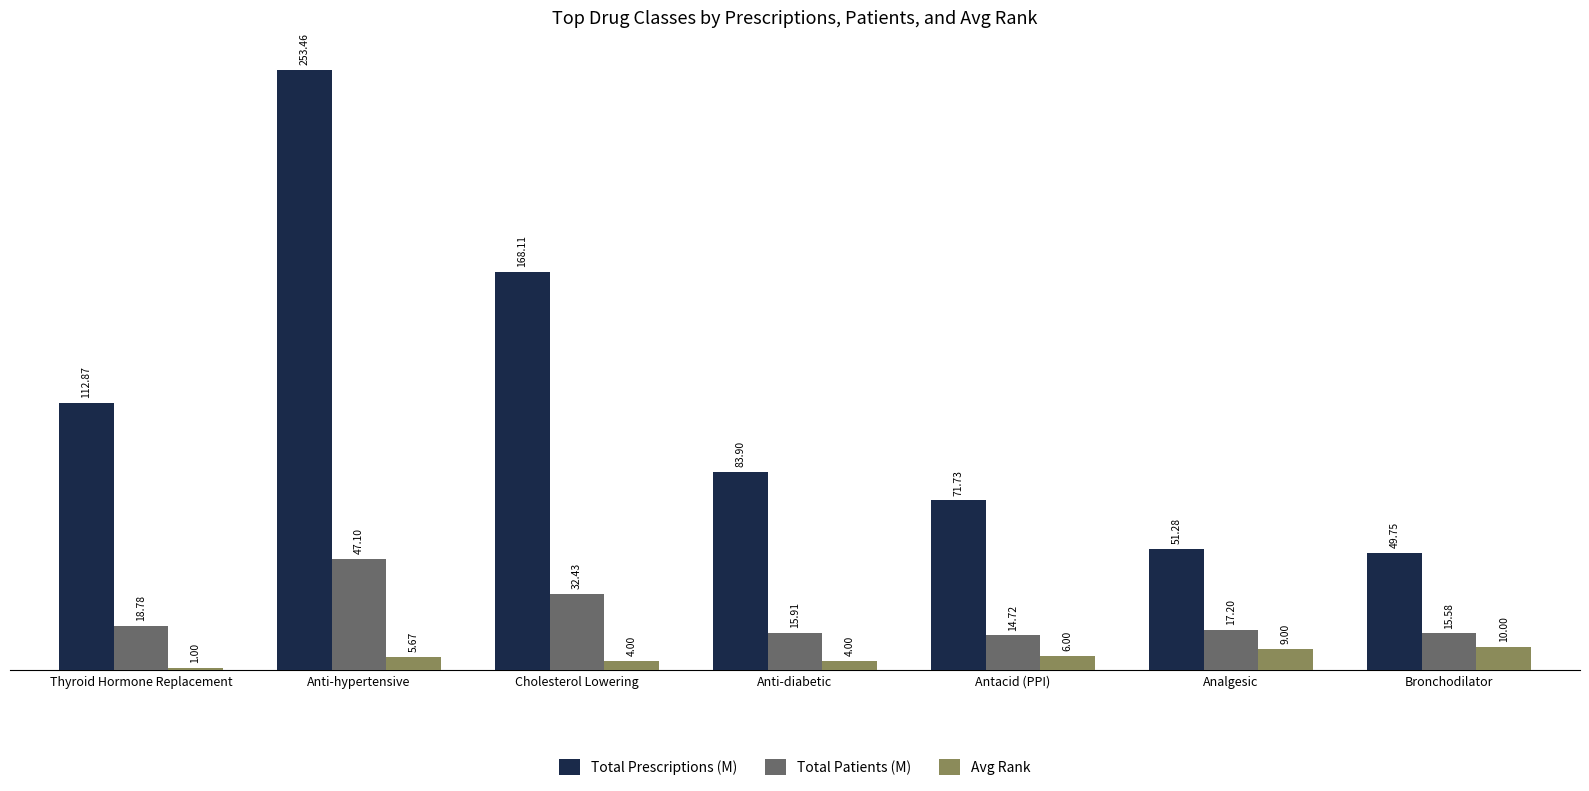

Is the value of Total Patients (M) at Anti-diabetic greater than the value of Avg Rank at Analgesic?

Yes